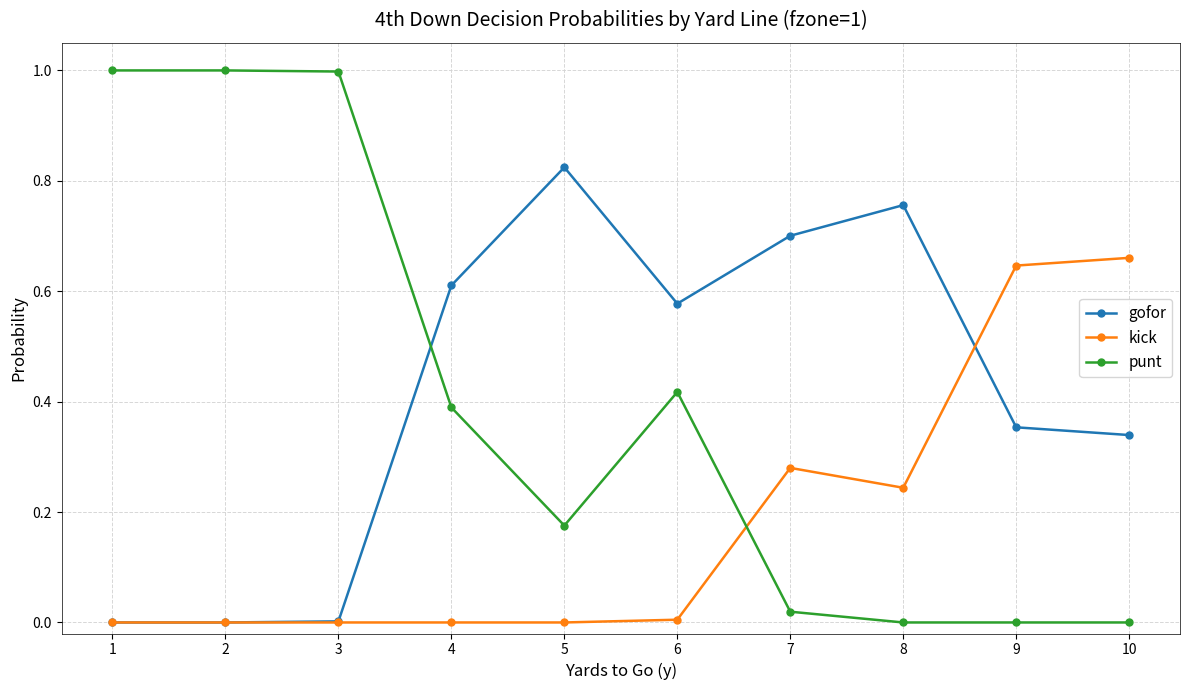

List the series in order of their peak value, lowest first.

kick, gofor, punt